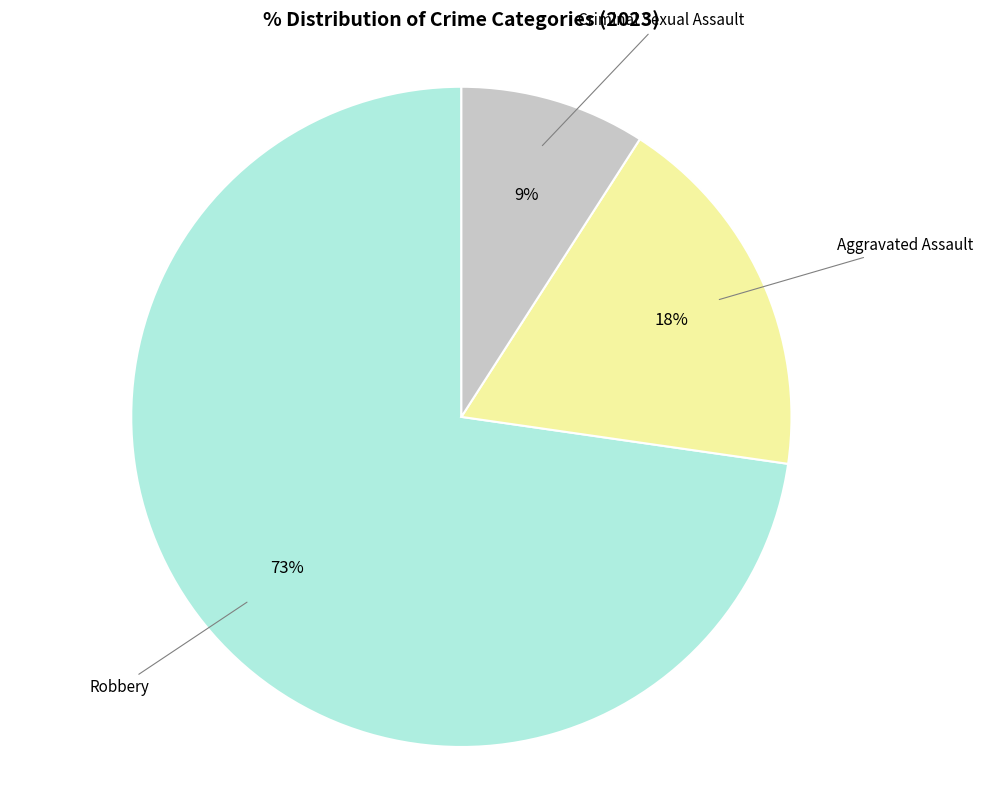

To the nearest percent, what is the average slice percentage?

33%